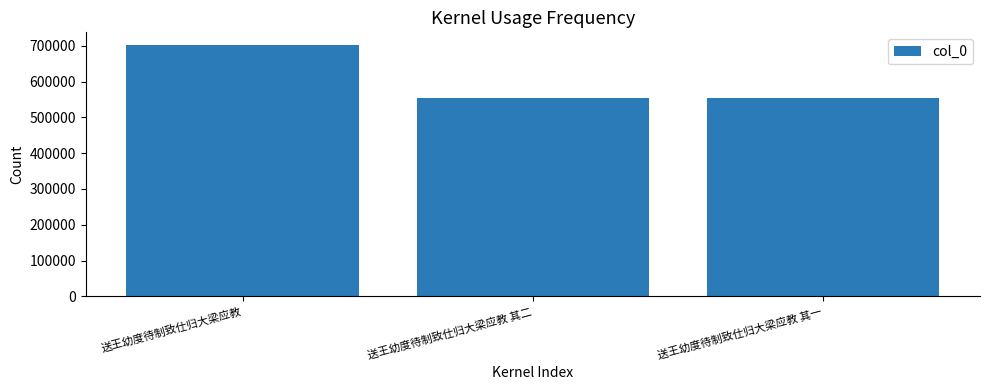

What value does the data have at 送王幼度待制致仕归大梁应教?

702277